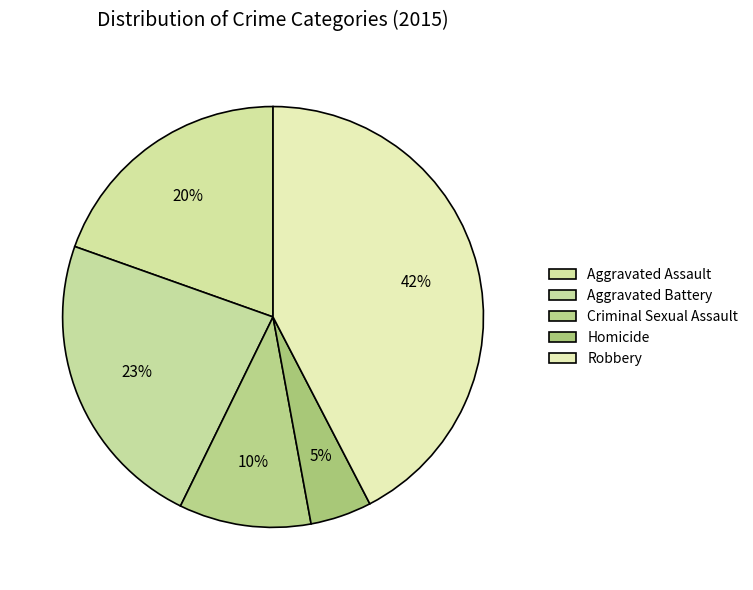

What is the smallest slice in the pie chart?

Homicide